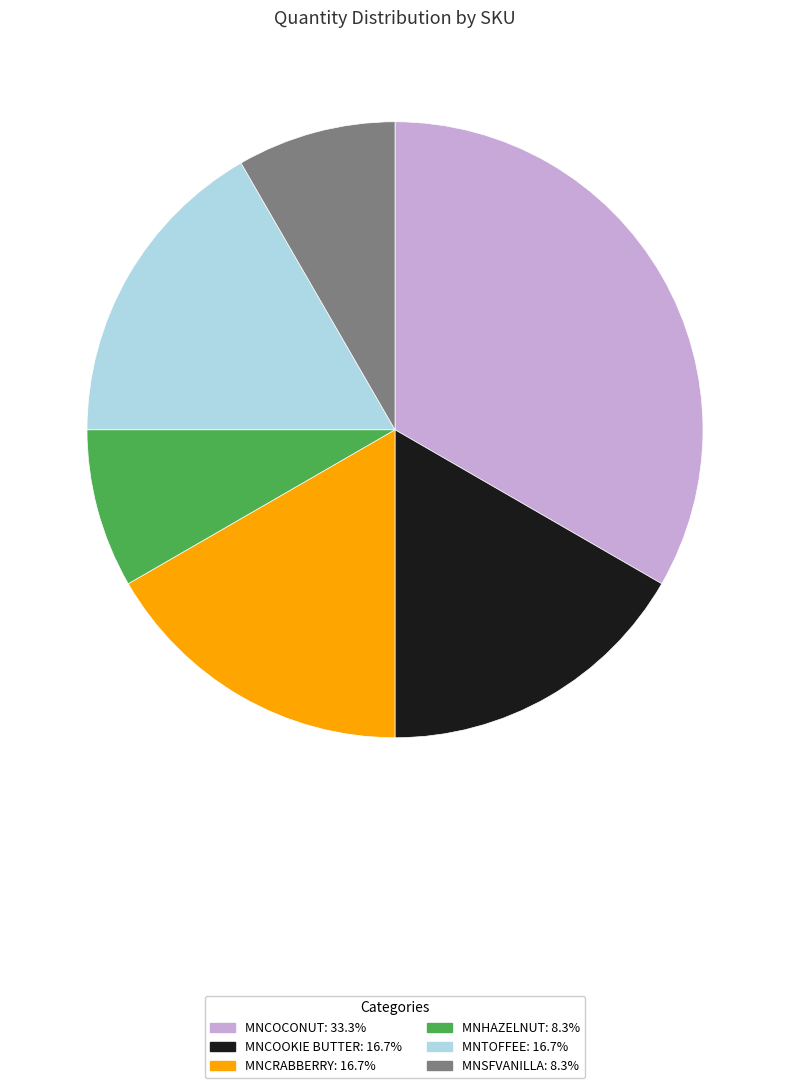

Is there any slice that represents more than half of the pie?

No